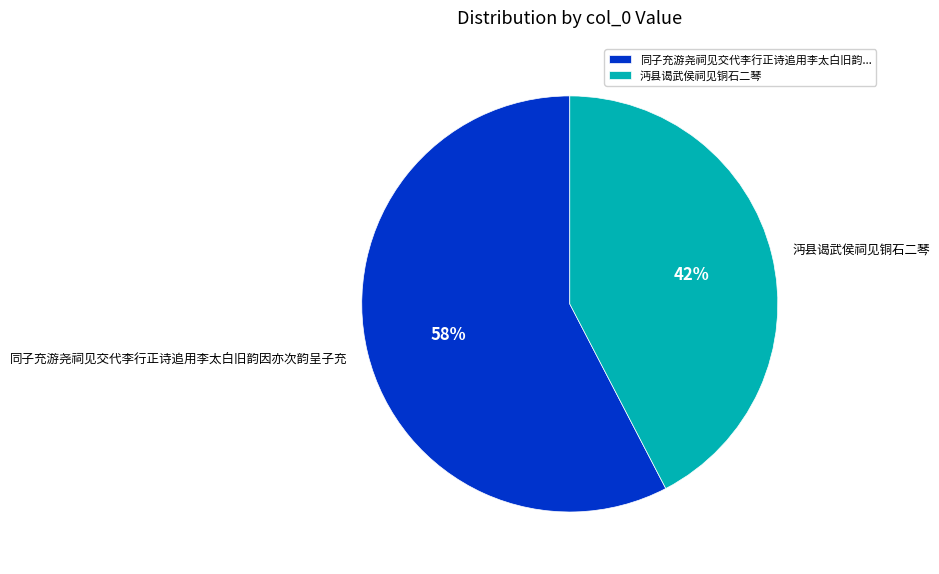

What is the ratio of the value at 沔县谒武侯祠见铜石二琴 to the value at 同子充游尧祠见交代李行正诗追用李太白旧韵因亦次韵呈子充?

0.7